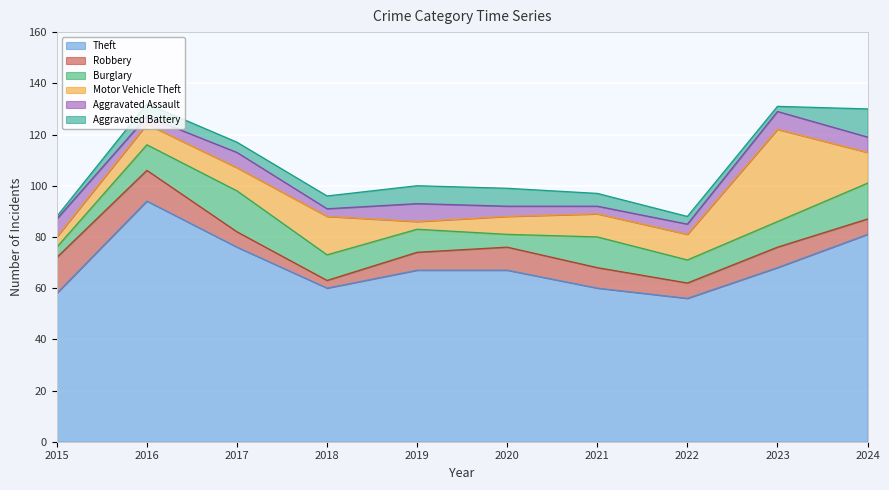

Does the chart display data point markers on the line(s)?

No